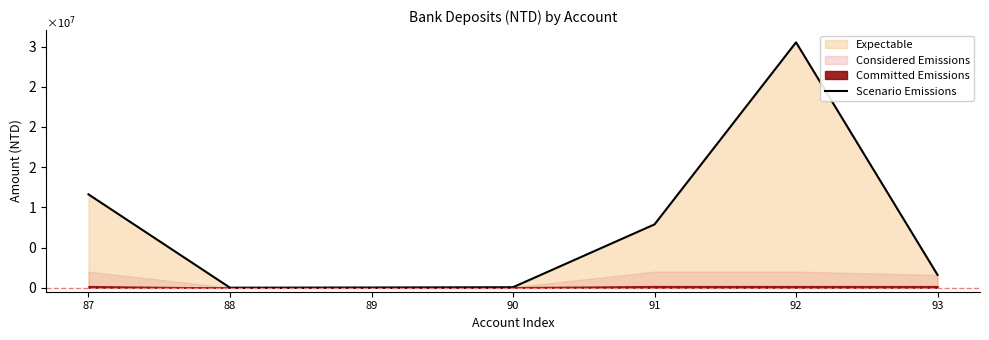

What is the difference between the maximum and second lowest values?

30508459.8